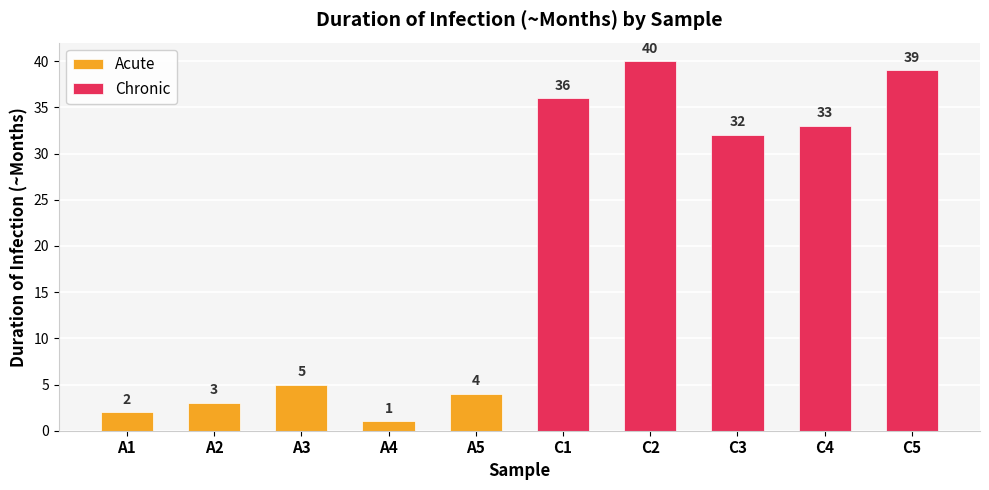

What is the value of the Chronic bar at the 4th from the left?

33